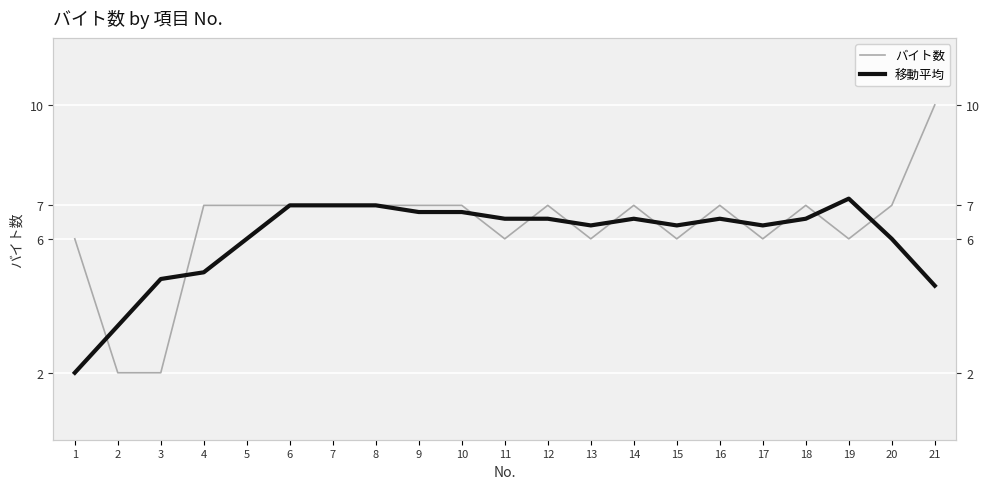

What is the lowest value of the 移動平均 series?

2.0